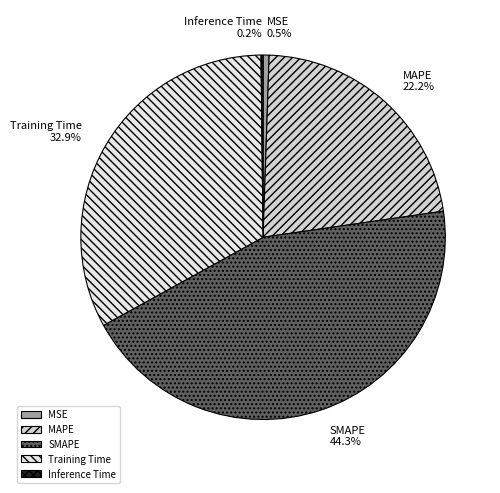

Is there any slice that represents more than half of the pie?

No